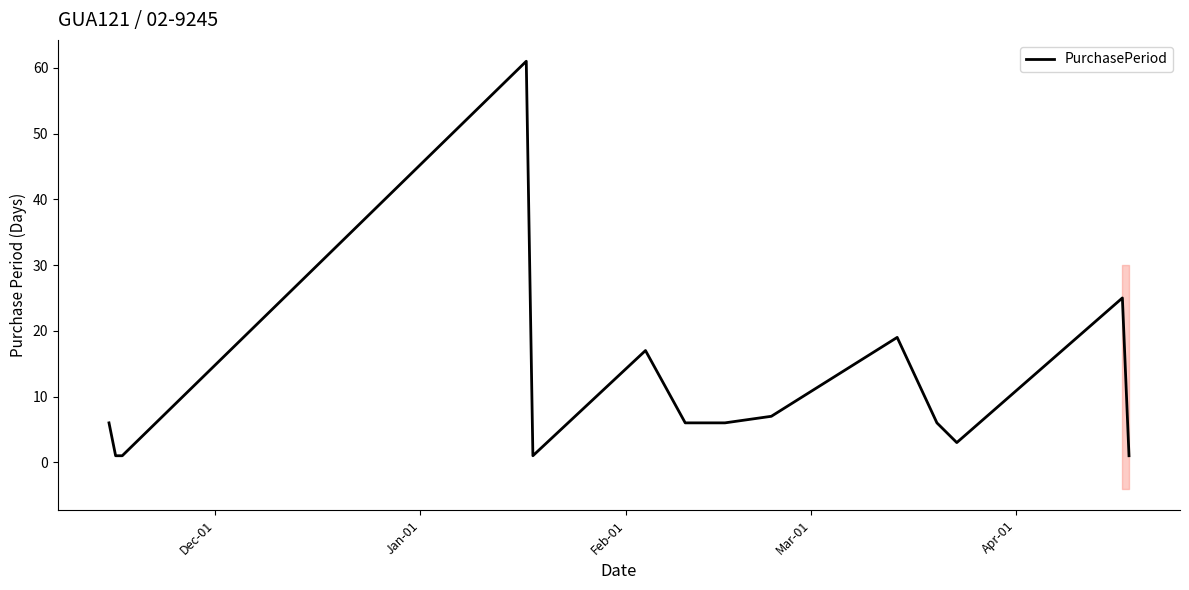

What is the highest value of the PurchasePeriod series?

61